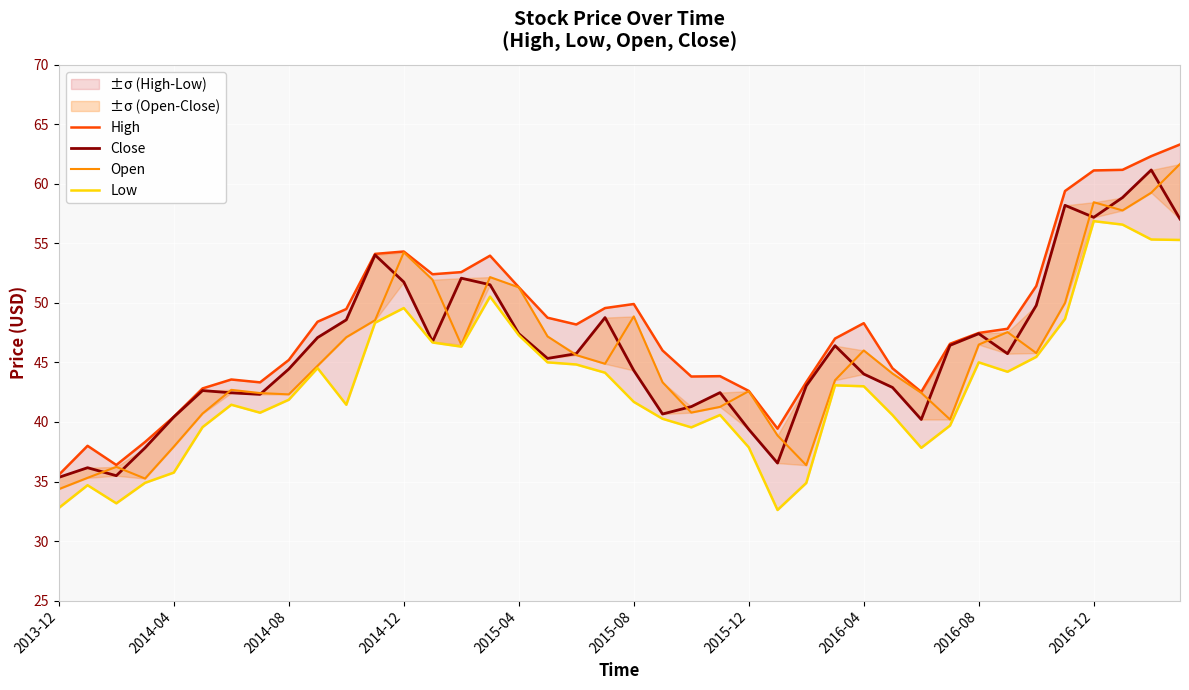

At how many categories does at least one series exceed 45?

25